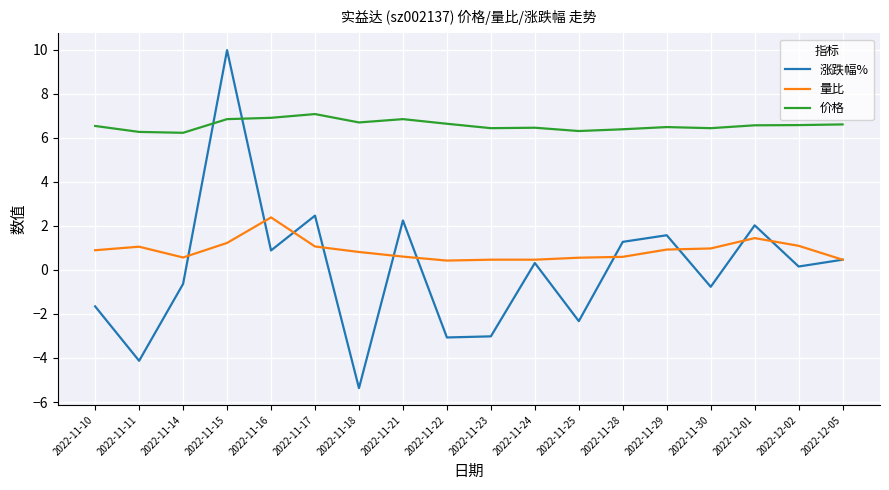

Between which two adjacent categories do 量比 and 涨跌幅% first intersect?

2022-11-14 and 2022-11-15